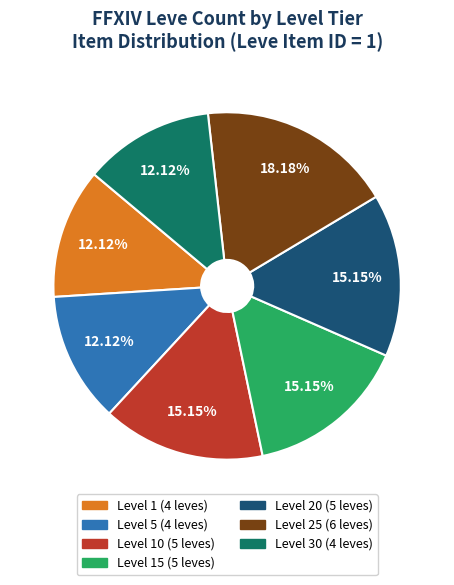

Does any single category account for the majority?

No